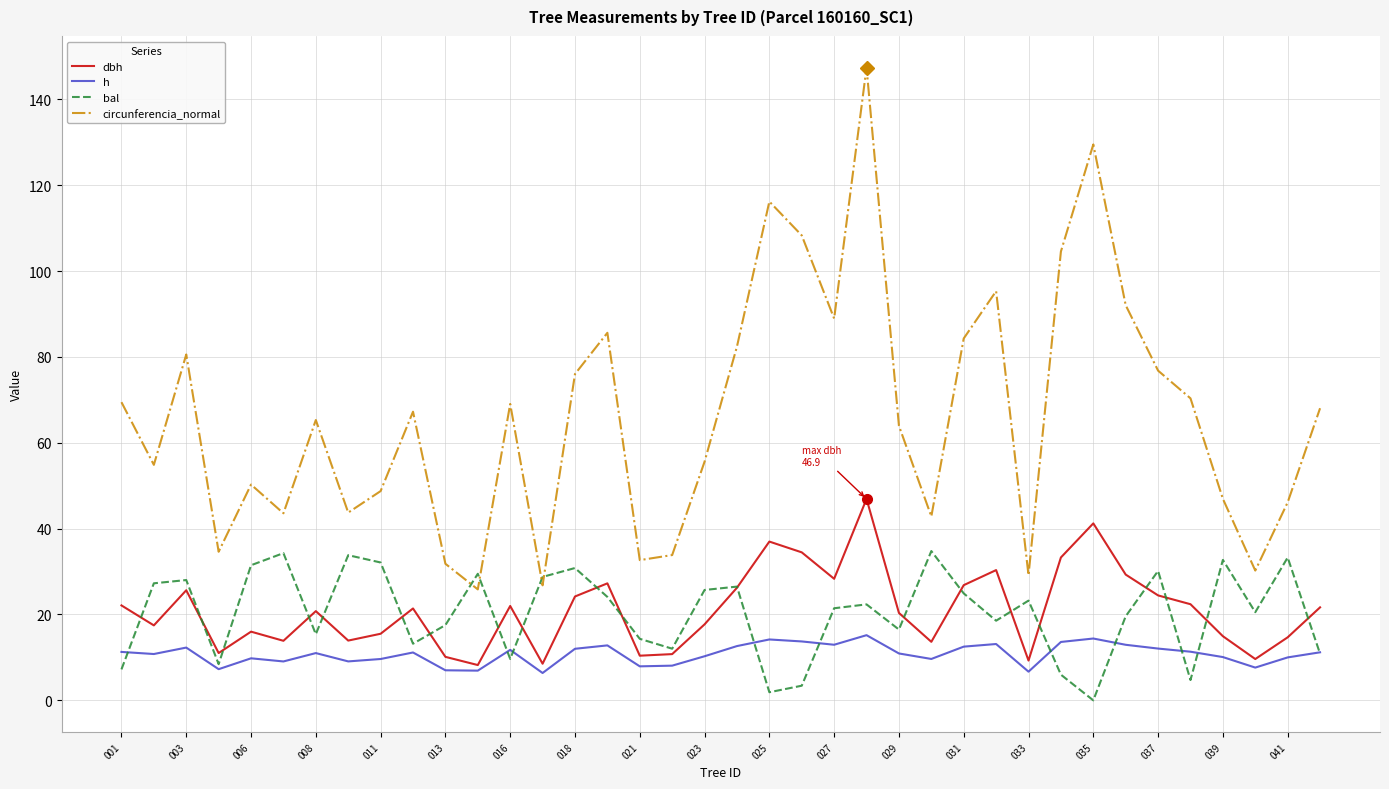

Rank the series by their maximum value, from highest to lowest.

circunferencia_normal, dbh, bal, h